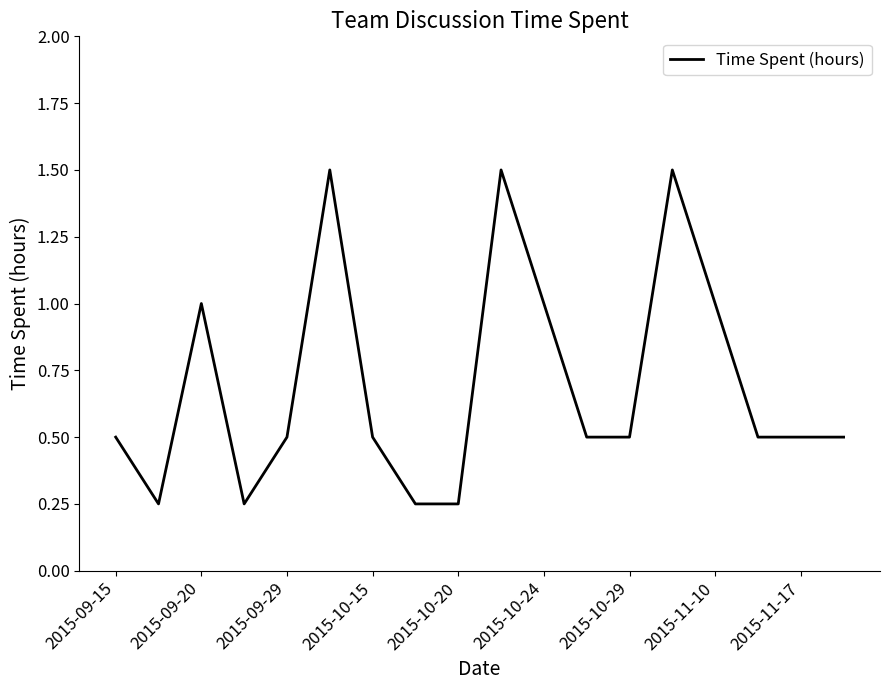

Count the values in the range 0 to 1.

15